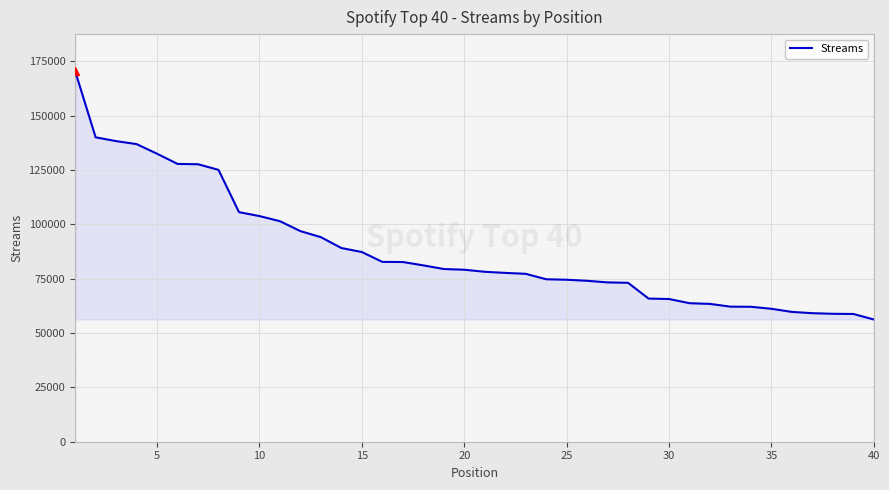

What is the greatest value displayed?

170477